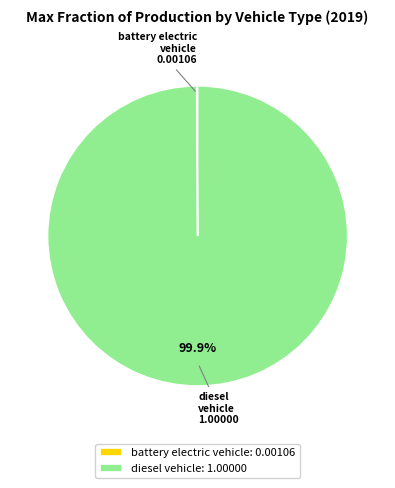

What percentage is NOT represented by diesel vehicle: 1.00000?

0.1%